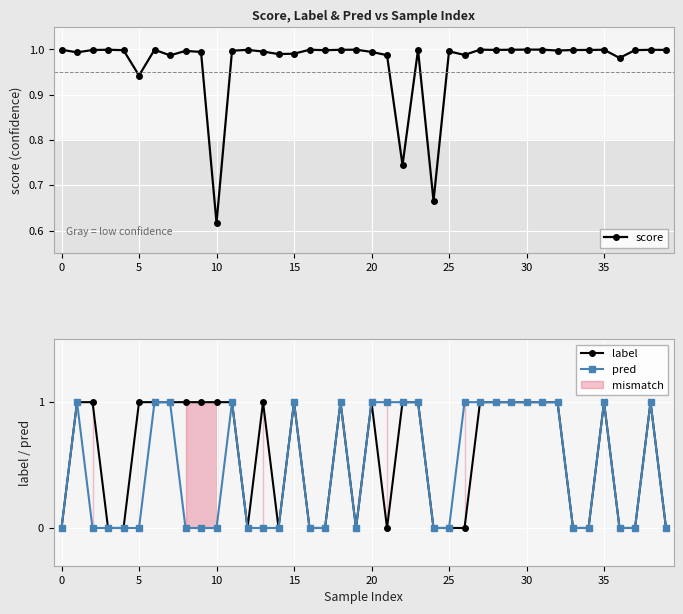

True or false: label has more than 1 points higher than both neighbors.

True